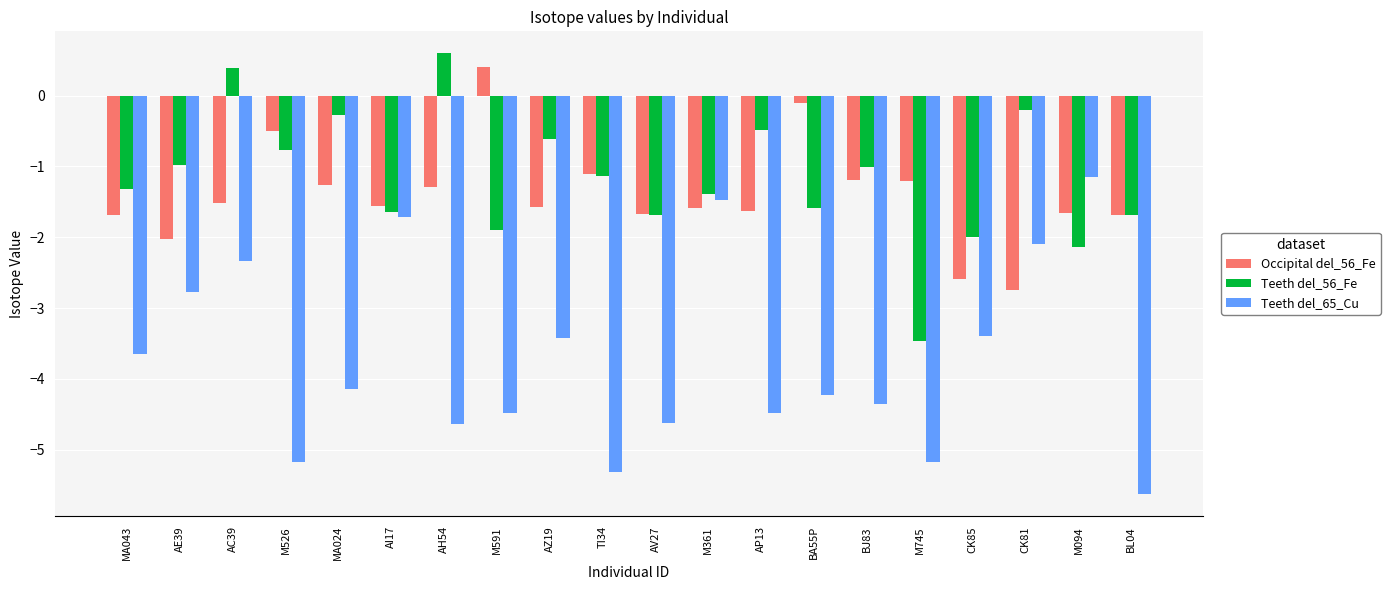

Reading left to right, what are all the values shown in this chart?

Occipital del_56_Fe: -1.7	-2.0	-1.5	-0.5	-1.3	-1.6	-1.3	0.4	-1.6	-1.1	-1.7	-1.6	-1.6	-0.1	-1.2	-1.2	-2.6	-2.8	-1.7	-1.7
Teeth del_56_Fe: -1.3	-1.0	0.4	-0.8	-0.3	-1.6	0.6	-1.9	-0.6	-1.1	-1.7	-1.4	-0.5	-1.6	-1.0	-3.5	-2.0	-0.2	-2.1	-1.7
Teeth del_65_Cu: -3.7	-2.8	-2.3	-5.2	-4.1	-1.7	-4.6	-4.5	-3.4	-5.3	-4.6	-1.5	-4.5	-4.2	-4.4	-5.2	-3.4	-2.1	-1.1	-5.6